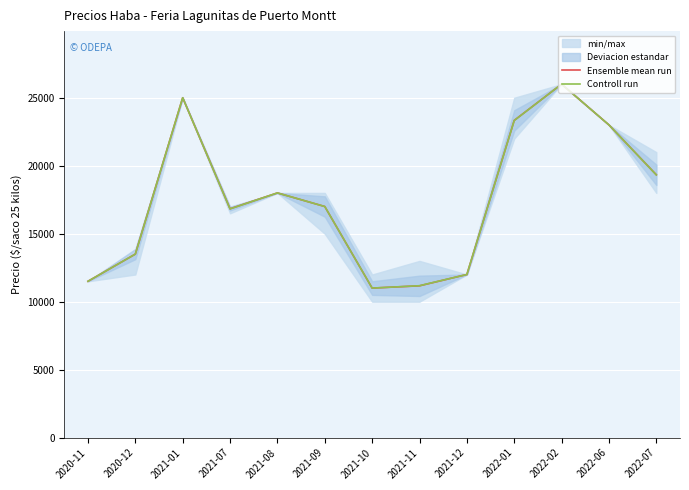

What is the average value of the Ensemble mean run series?

17513